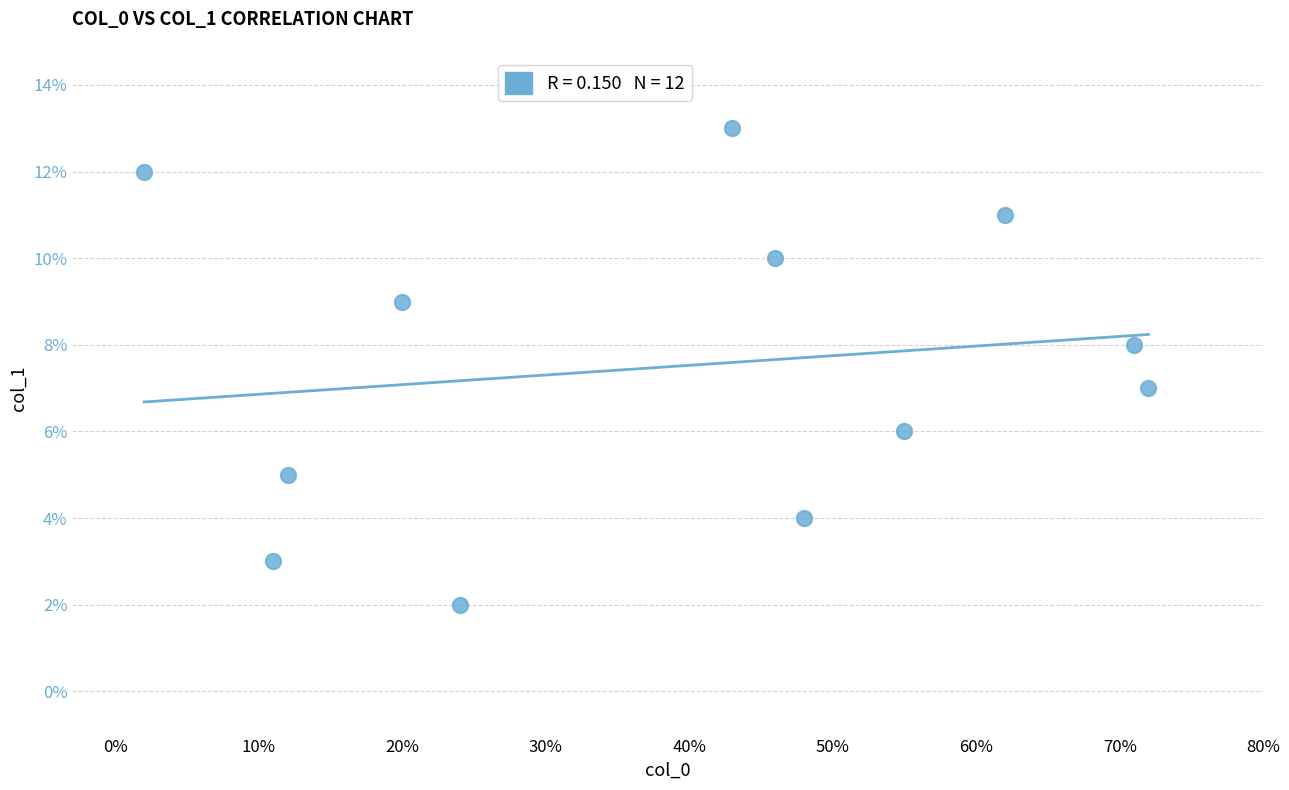

What is the average Y value?

8